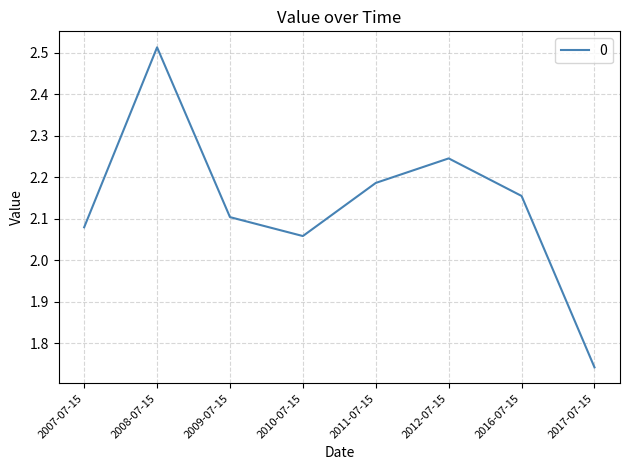

What is the sum of all values?

17.1